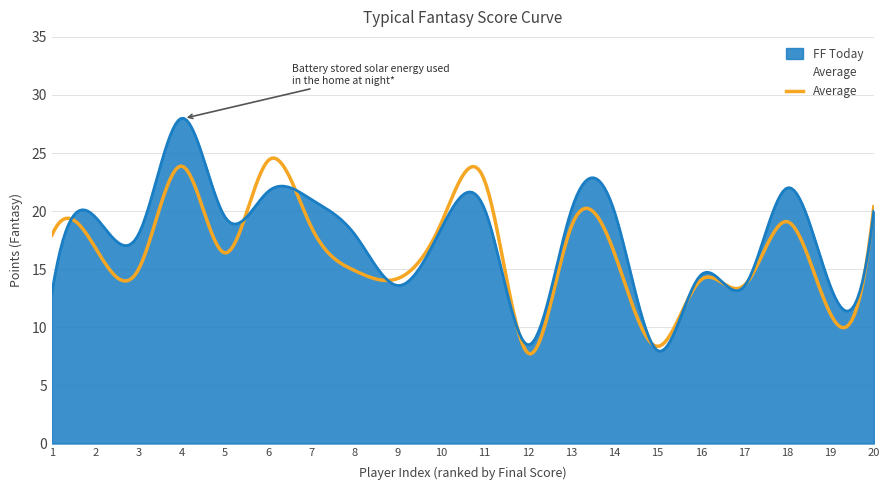

What is the minimum value shown in the chart?

7.8